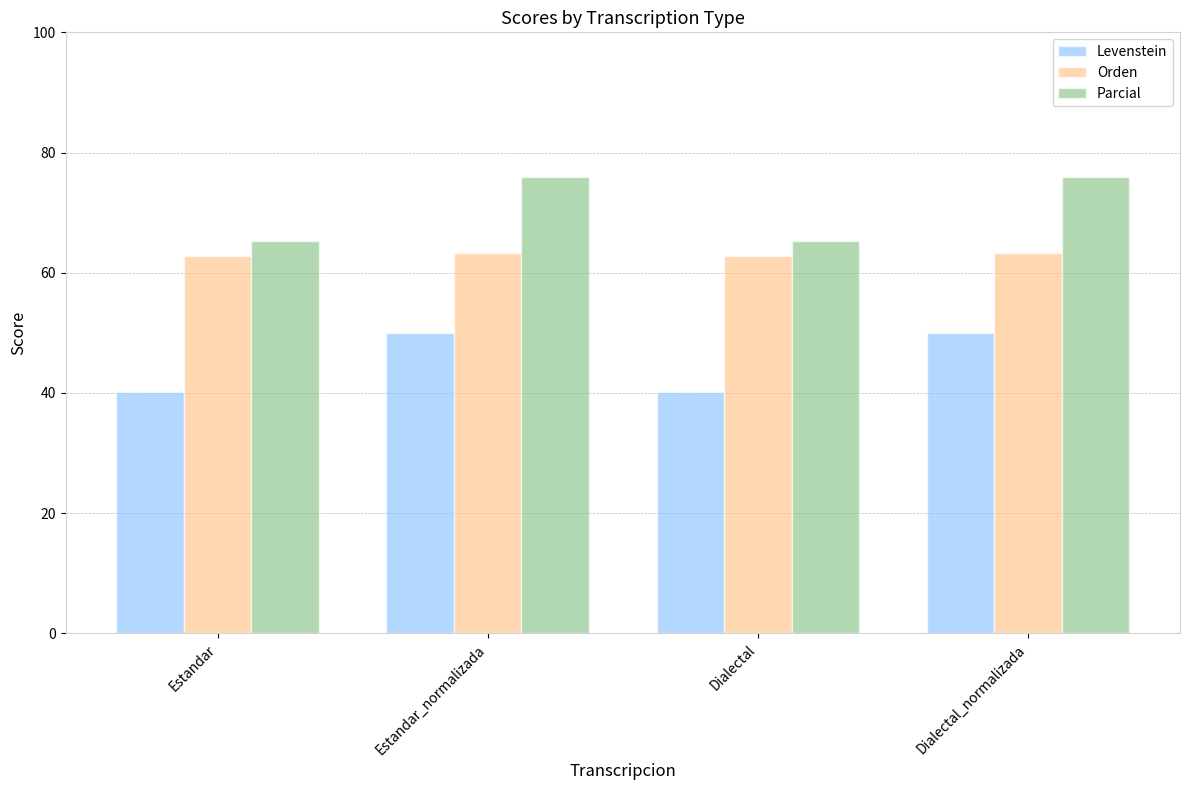

What is the difference between the highest and lowest values at Estandar_normalizada?

25.9